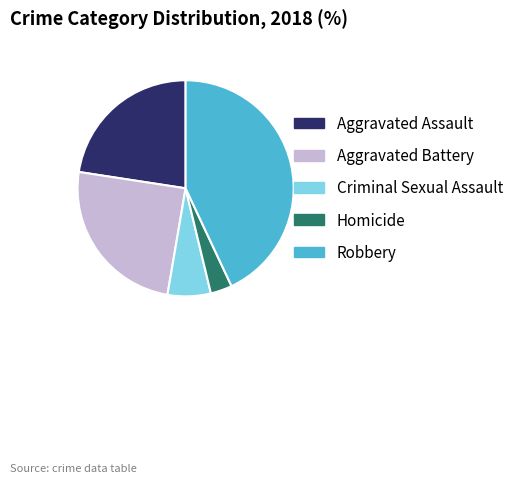

Does Robbery represent more than half of the total?

No